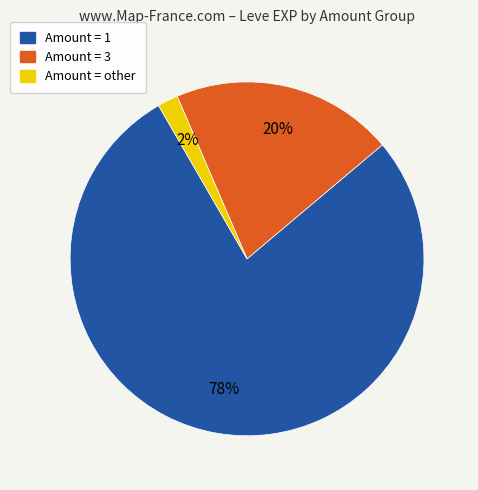

Is there any slice that represents more than half of the pie?

Yes